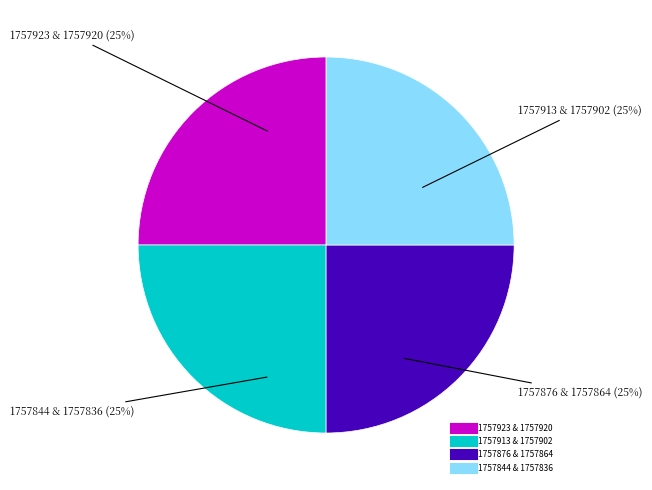

Is there any slice that represents more than half of the pie?

No